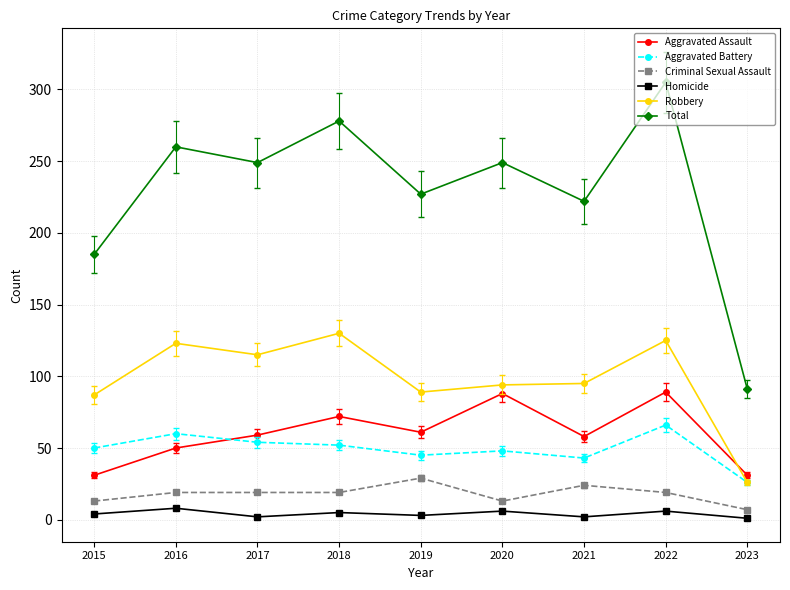

Count the Homicide values in the range 2 to 6.

7